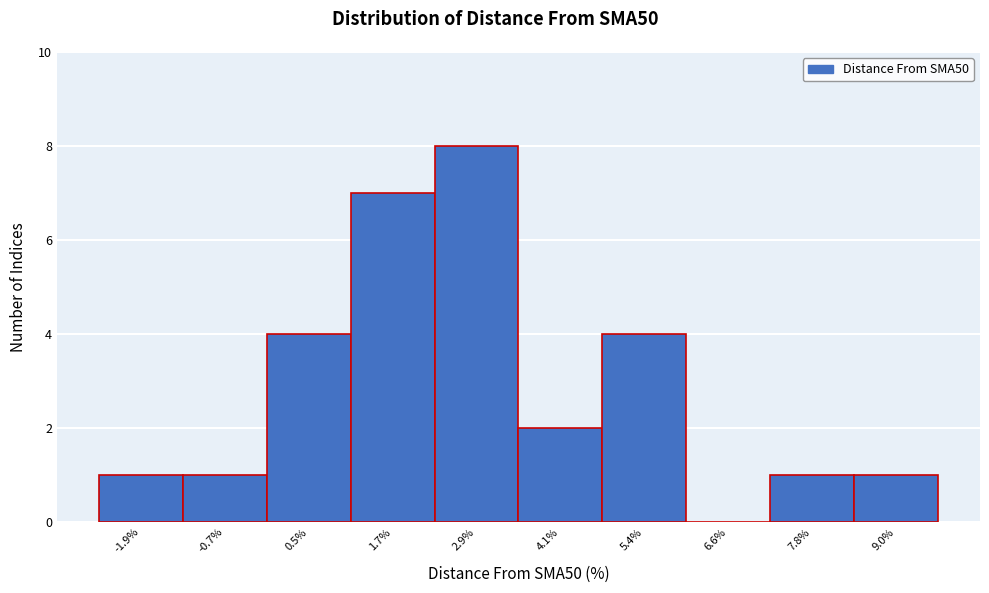

Reading left to right, extract all data points from this chart.

-1.9%=1	-0.7%=1	0.5%=4	1.7%=7	2.9%=8	4.1%=2	5.4%=4	6.6%=0	7.8%=1	9.0%=1